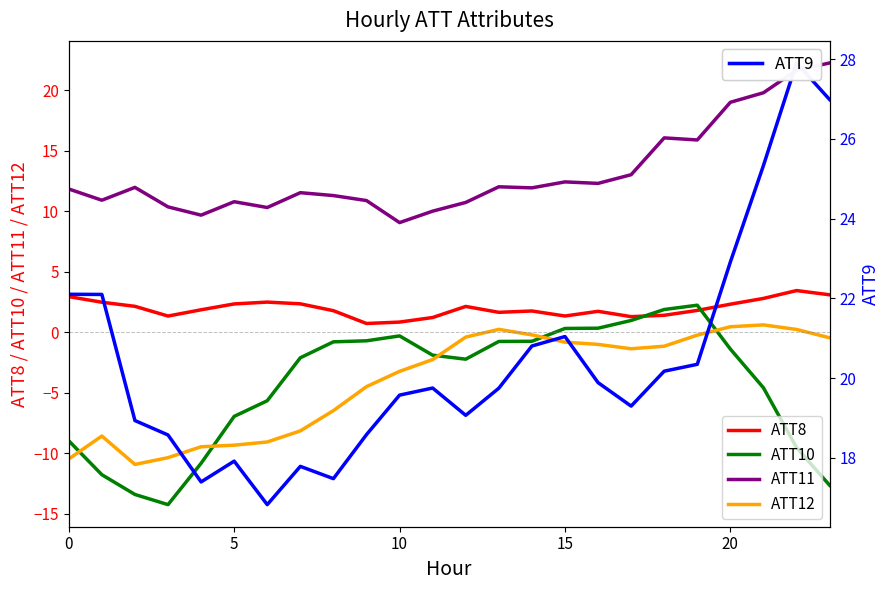

Which has a higher value, 20 or 14?

20